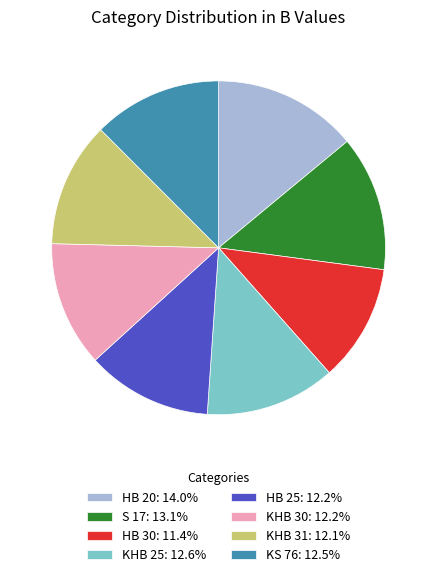

Does any single category account for the majority?

No